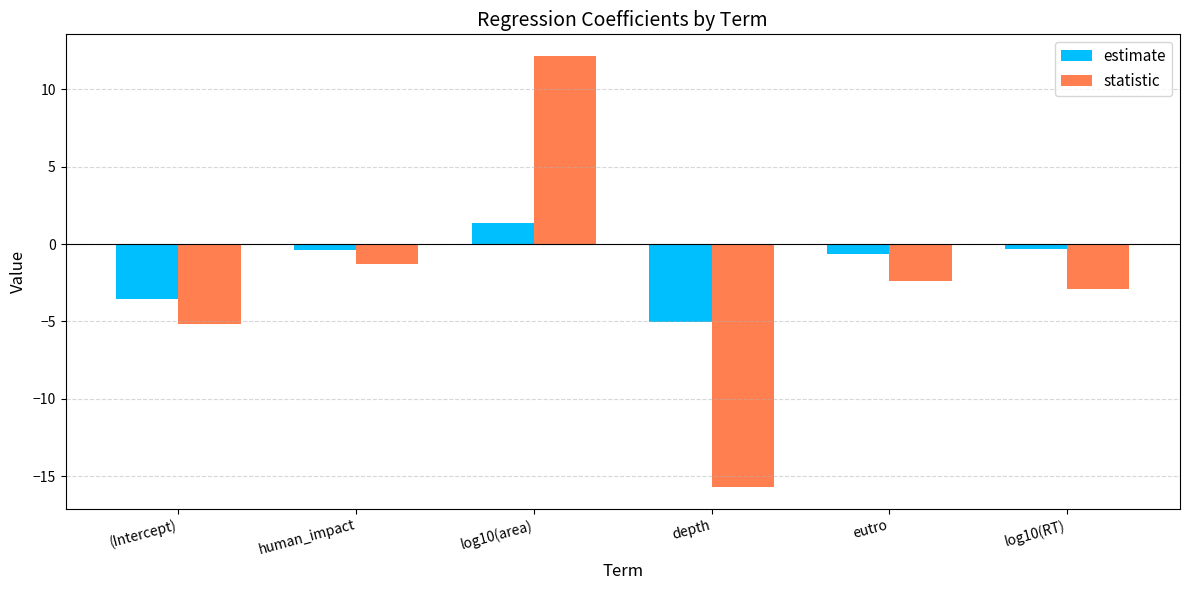

Read the statistic value at depth.

-15.7